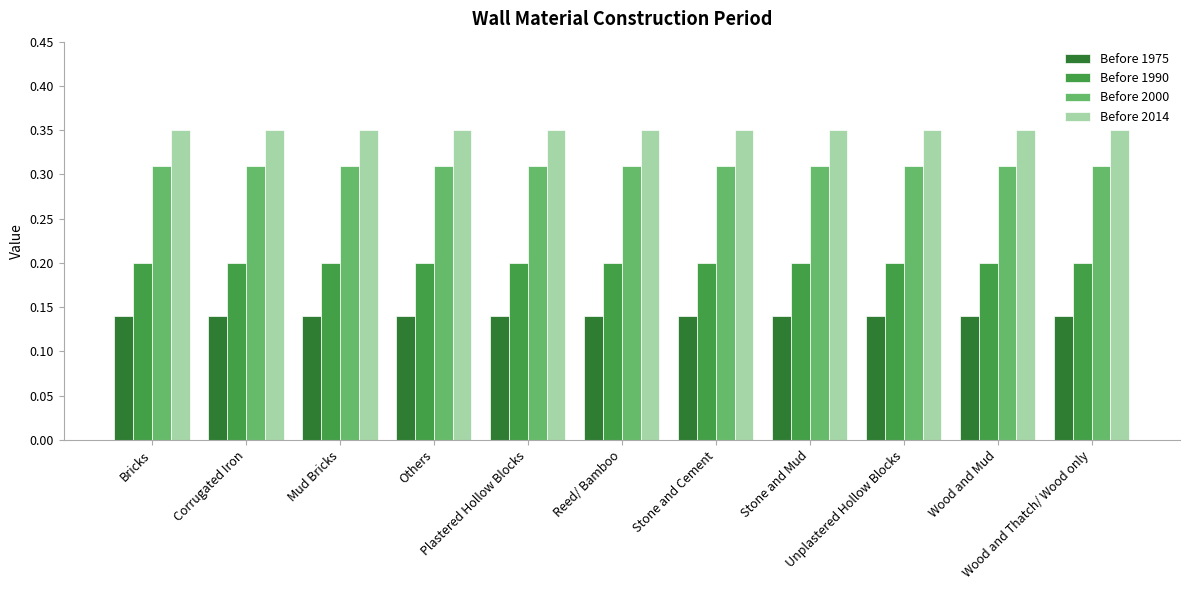

What is the sum of all Before 2000 values?

3.4